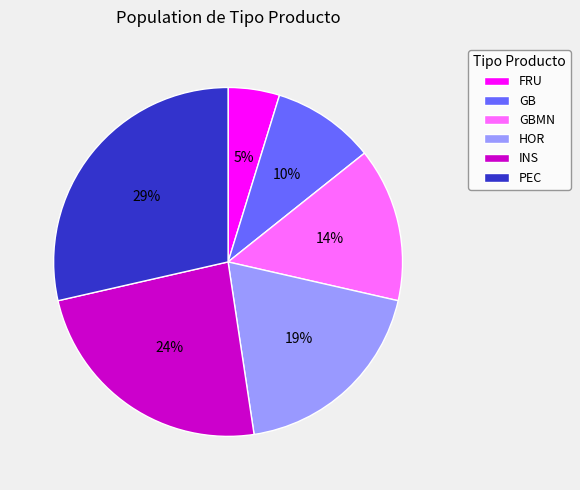

To the nearest percent, what percentage of the pie is INS?

24%